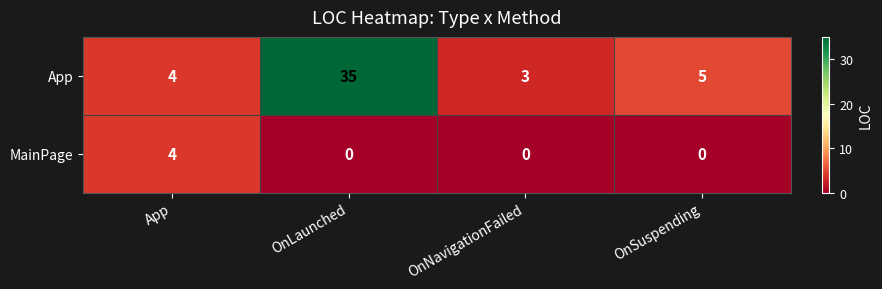

What is the sum of the App values at OnNavigationFailed and OnSuspending?

8